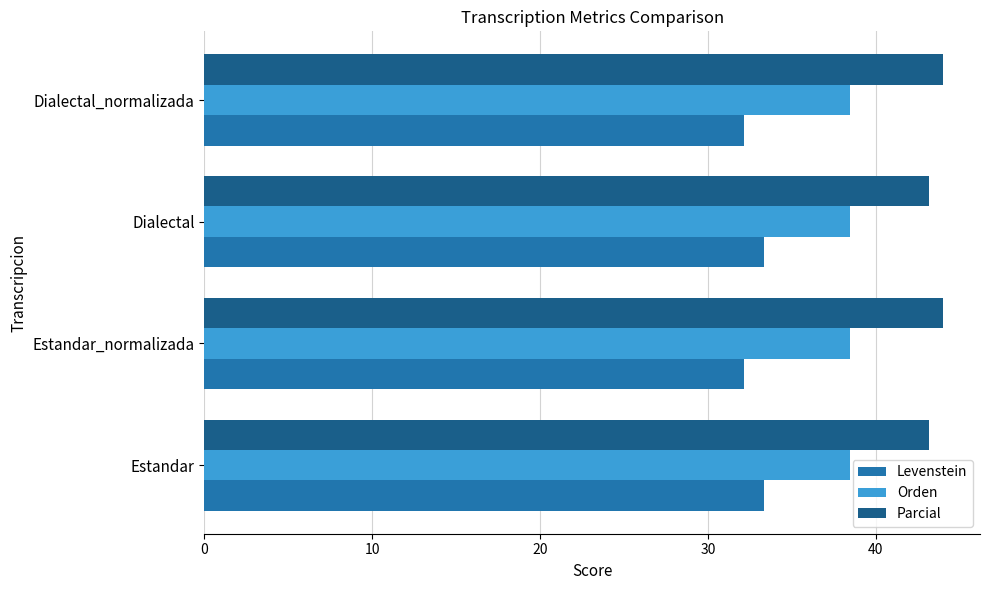

What is the difference between the highest and lowest values at Dialectal?

9.8